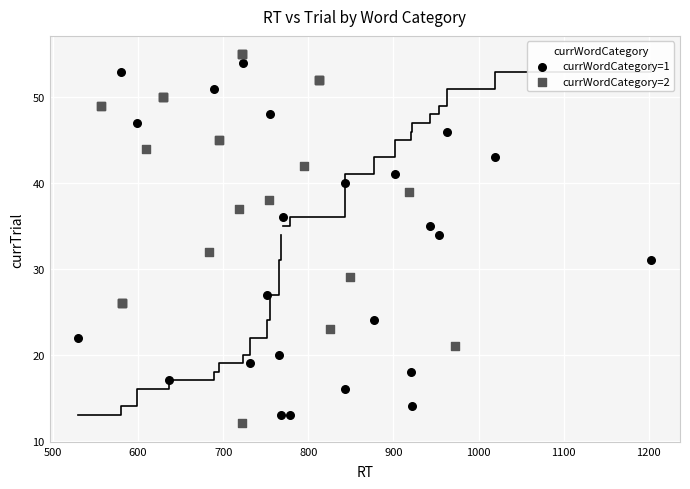

Which series contains the lowest Y value?

currWordCategory=2